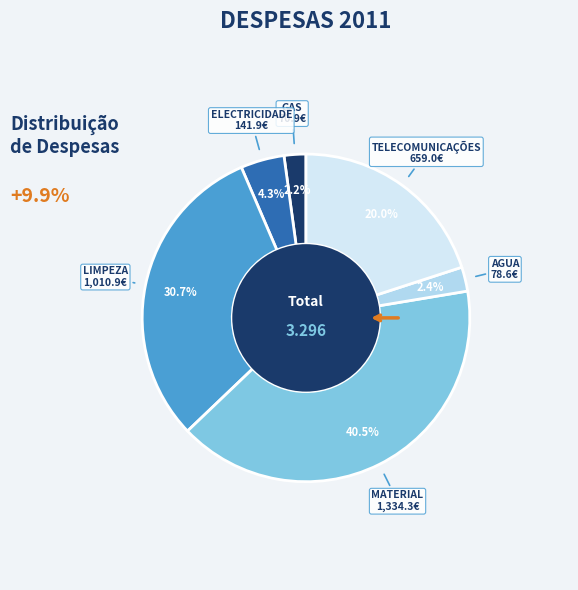

Is there a majority slice in this chart?

No